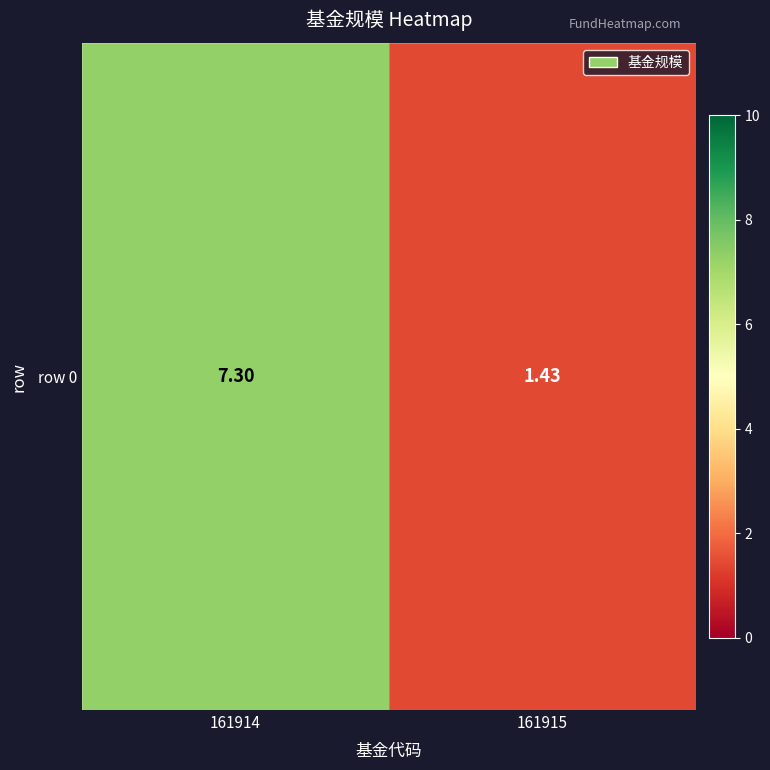

List the labels in order of value, largest first.

161914, 161915